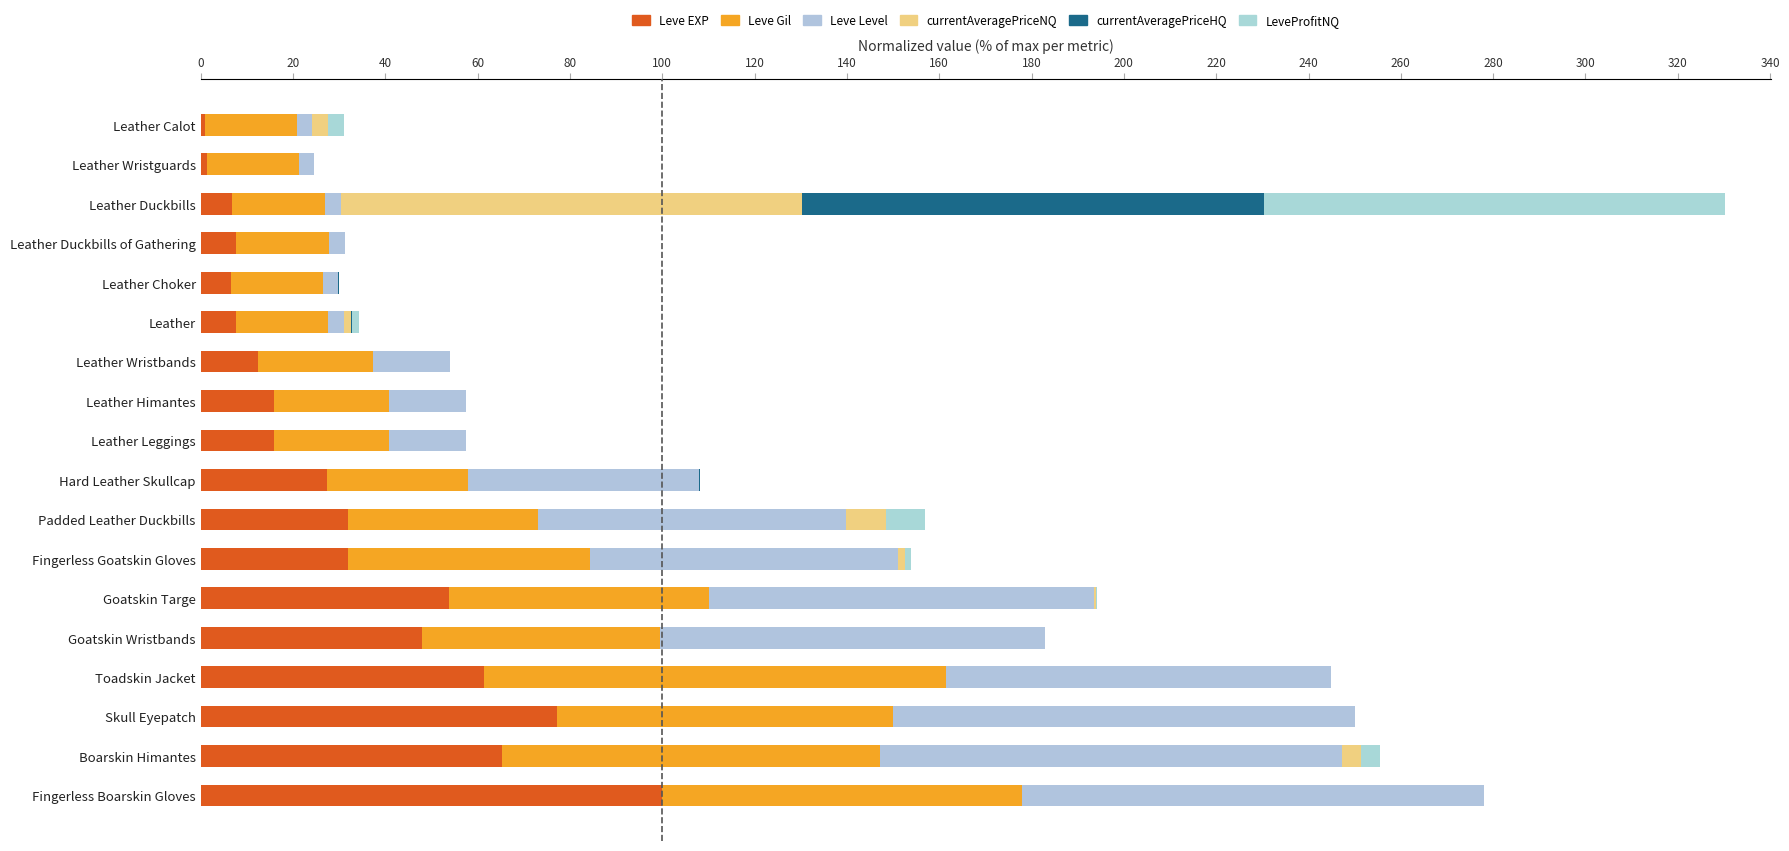

List the series in order of their peak value, lowest first.

Leve EXP, Leve Gil, Leve Level, currentAveragePriceNQ, currentAveragePriceHQ, LeveProfitNQ